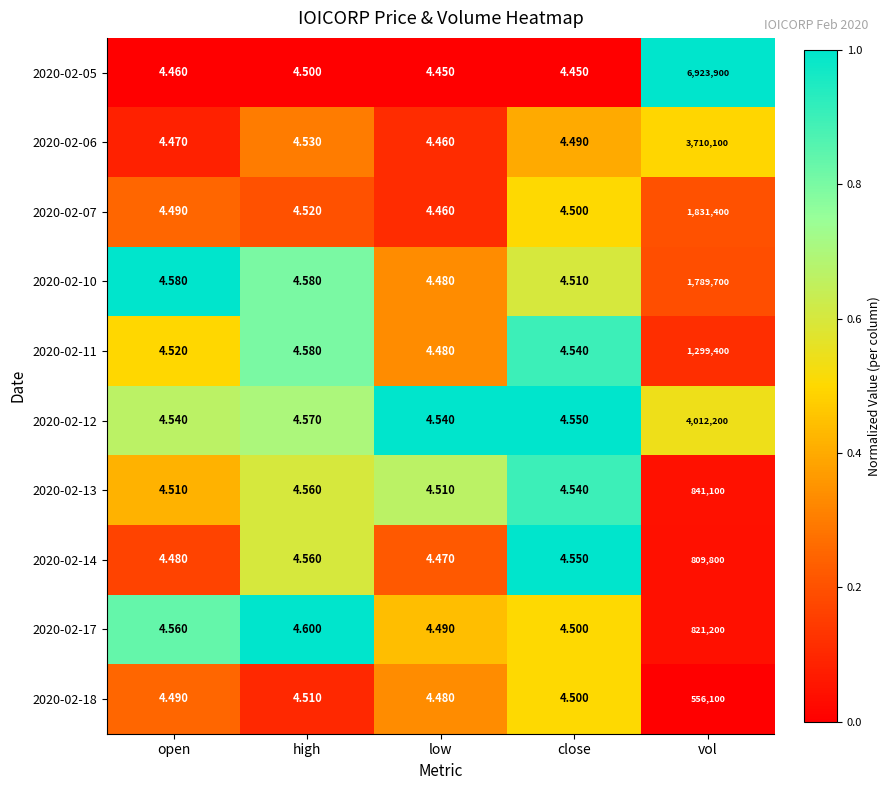

At which category is the sum across all series the highest?

vol